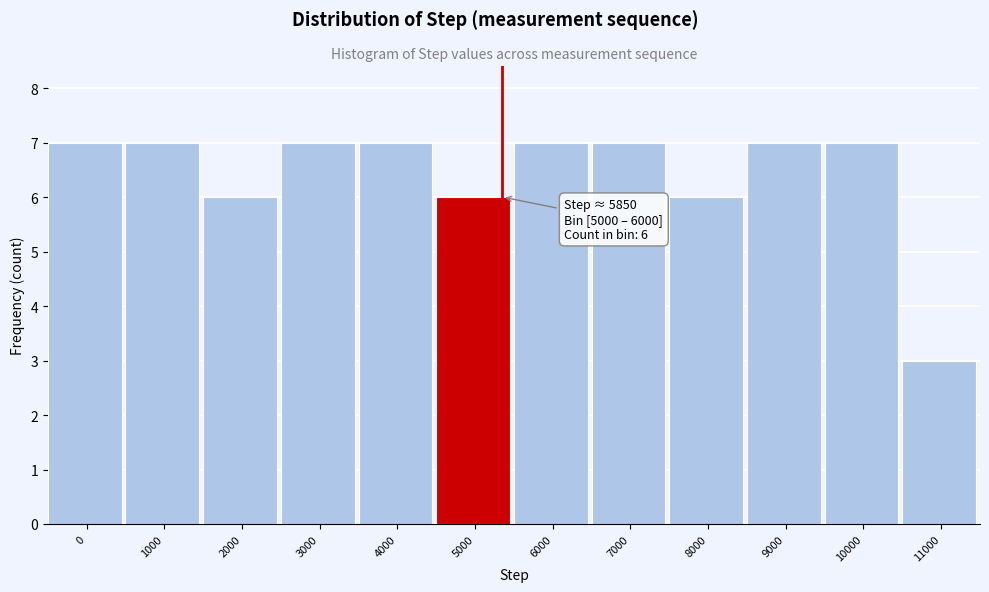

Reading left to right, what are all the values shown in this chart?

0=7	1000=7	2000=6	3000=7	4000=7	5000=6	6000=7	7000=7	8000=6	9000=7	10000=7	11000=3